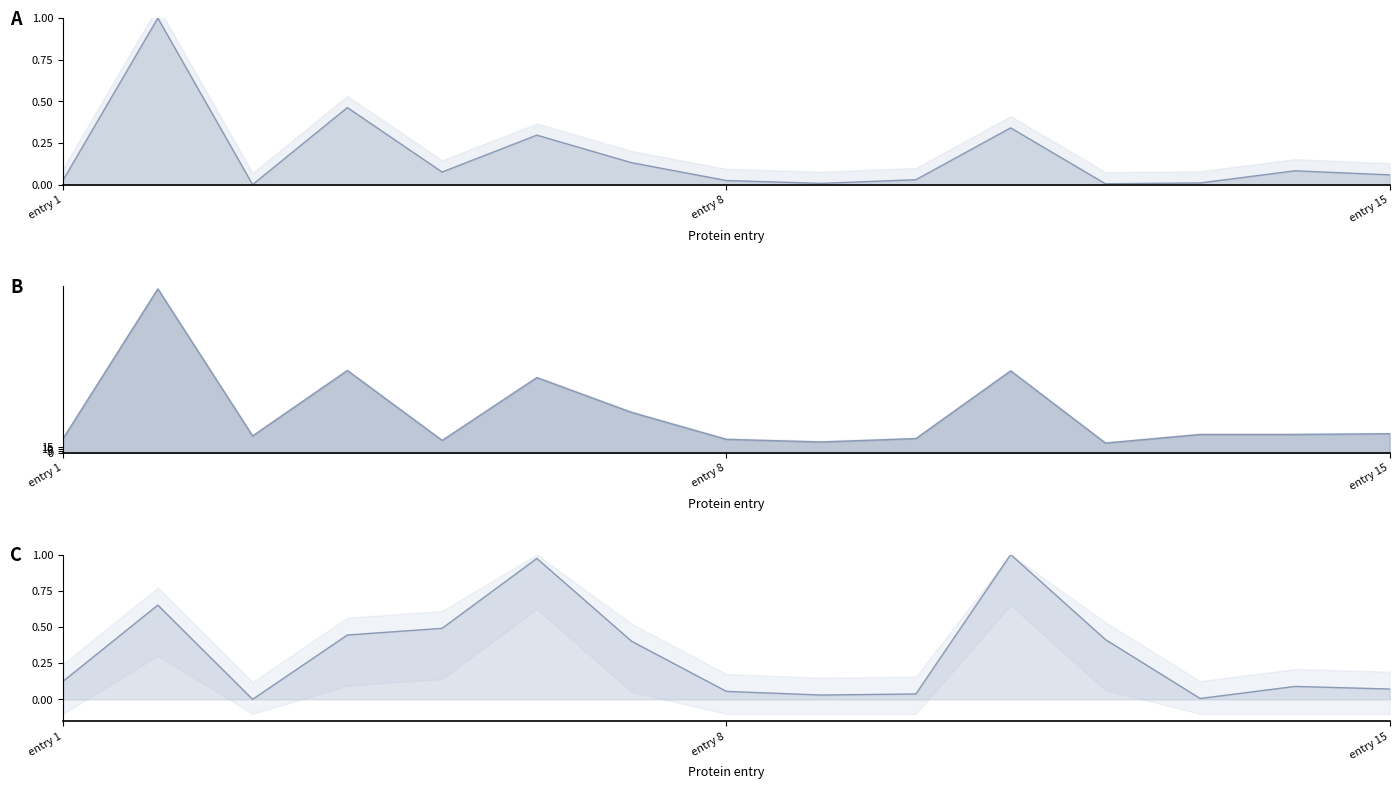

What is the value of the col_2 (protein_len) line point at the 15th from the left?

0.1